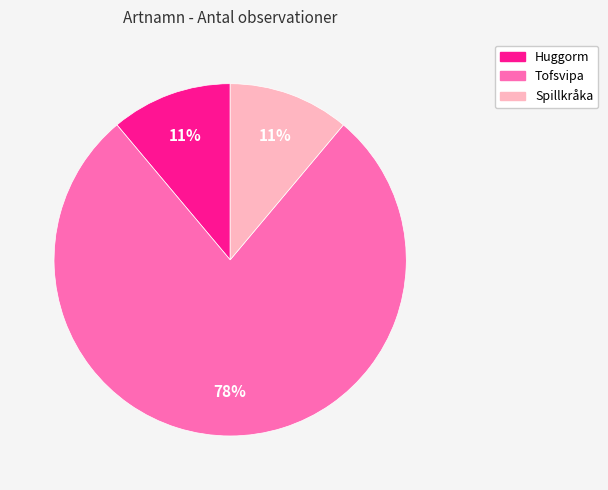

How many slices are in this pie chart?

3